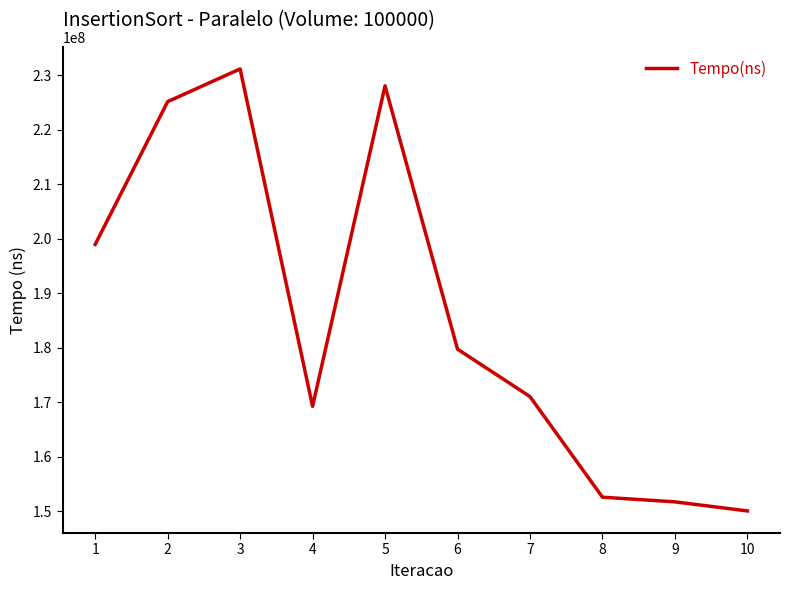

What is the ratio of the value at 8 to the value at 4?

0.9